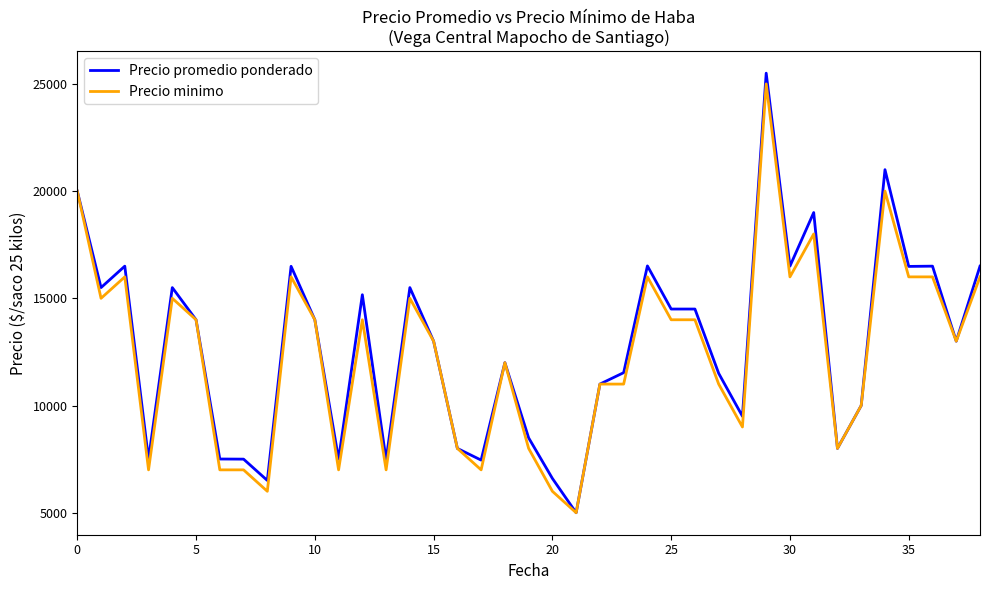

Which series has the largest range (max minus min)?

Precio promedio ponderado